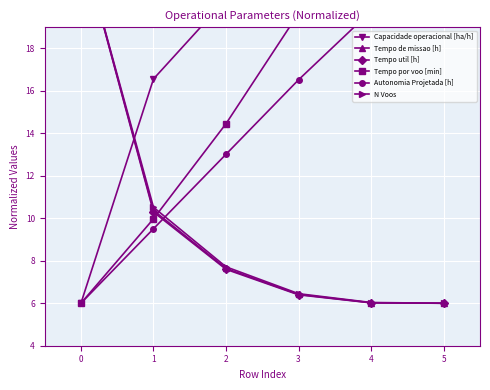

True or false: Tempo de missao [h] and Tempo util [h] cross at least once.

False